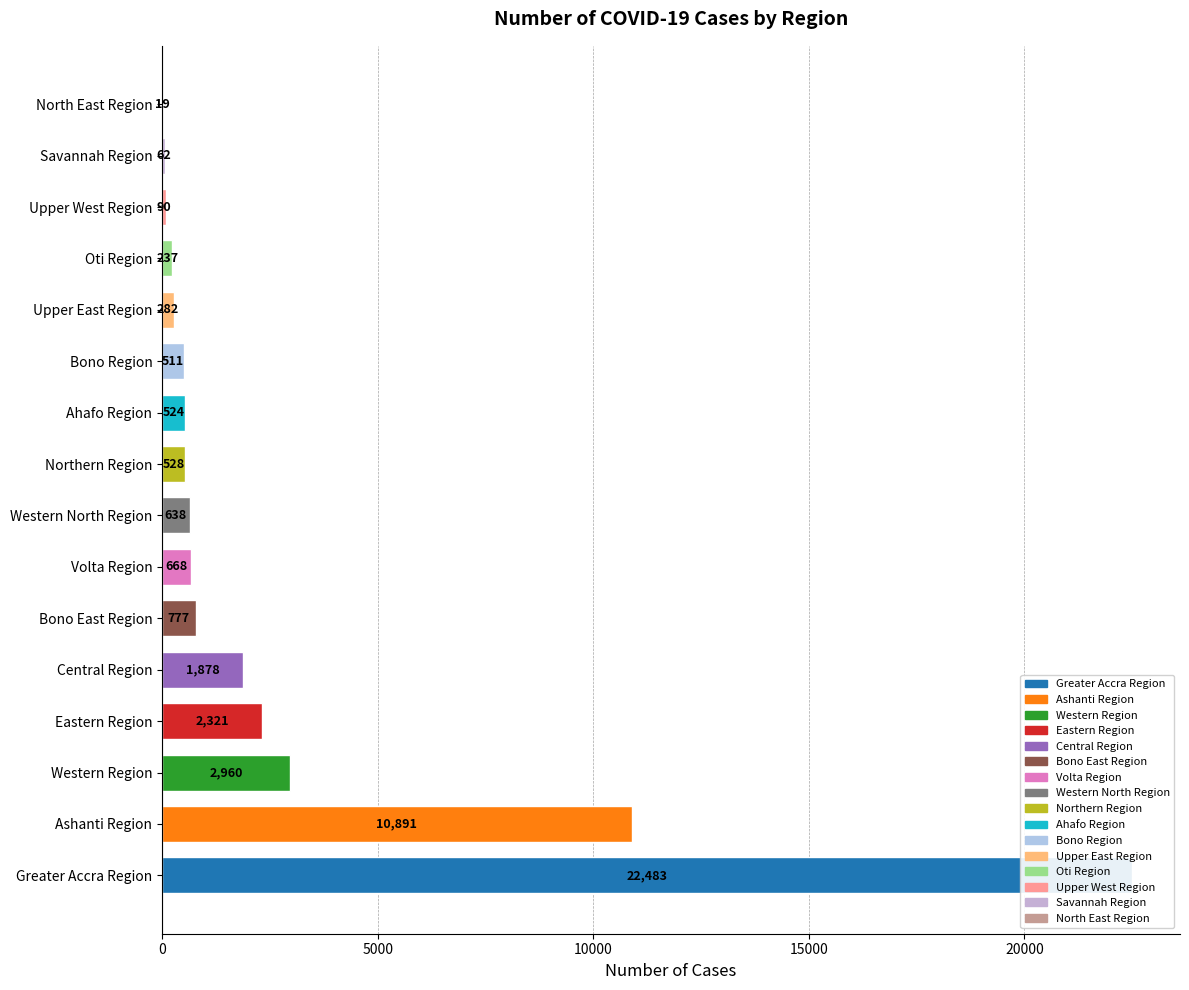

What is the change in value from Upper East Region to North East Region?

-263